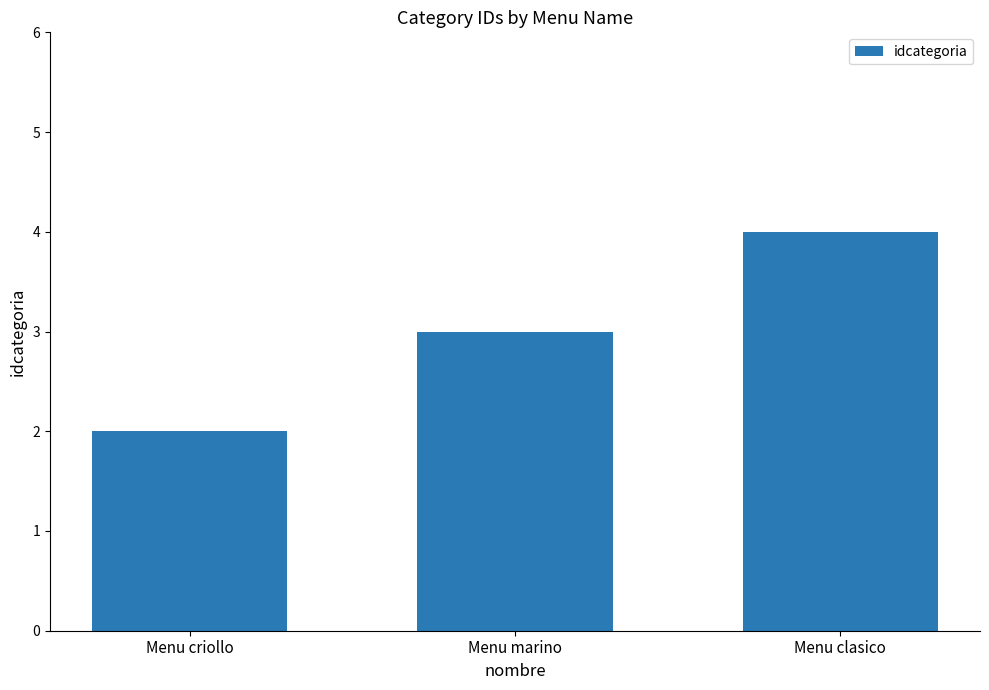

List the labels in order of value, smallest first.

Menu criollo, Menu marino, Menu clasico